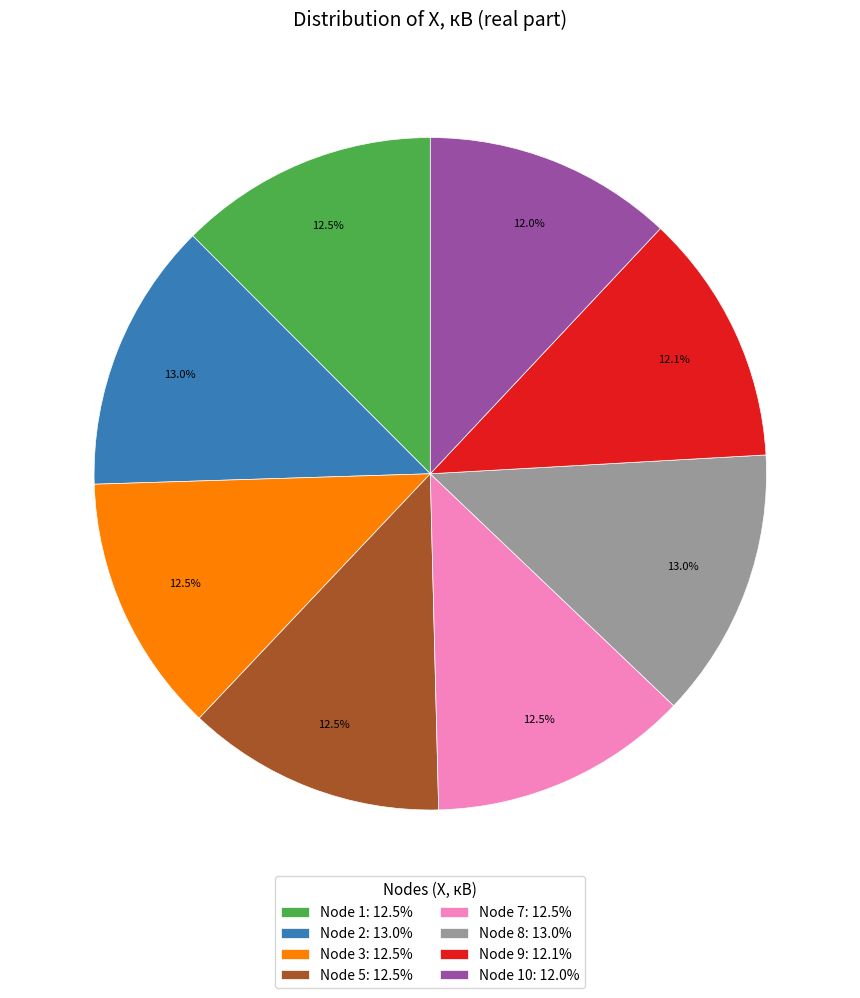

Is there any slice that represents more than half of the pie?

No